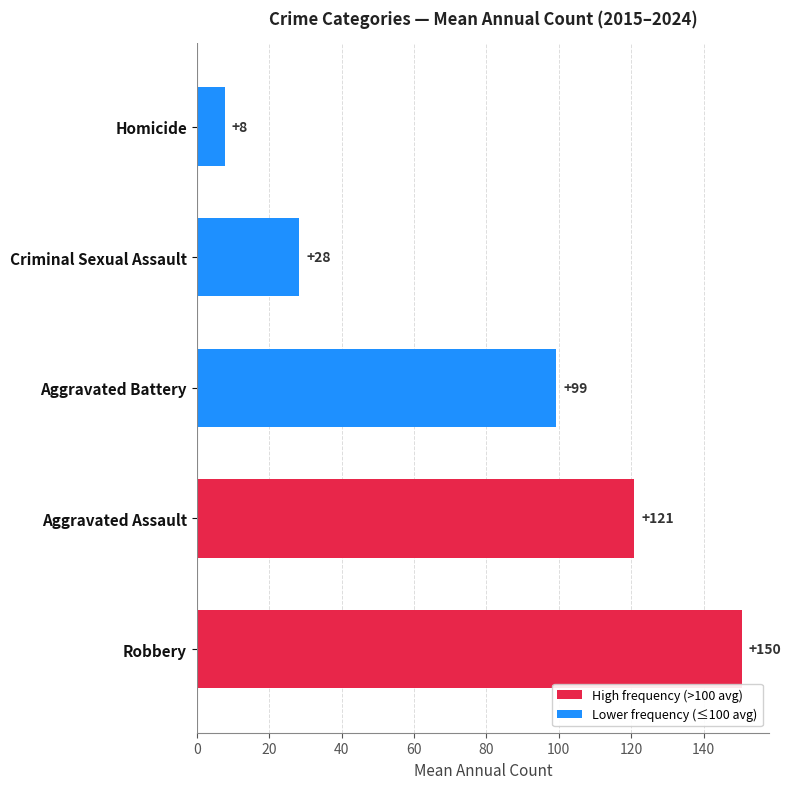

How many distinct data groups are displayed?

1